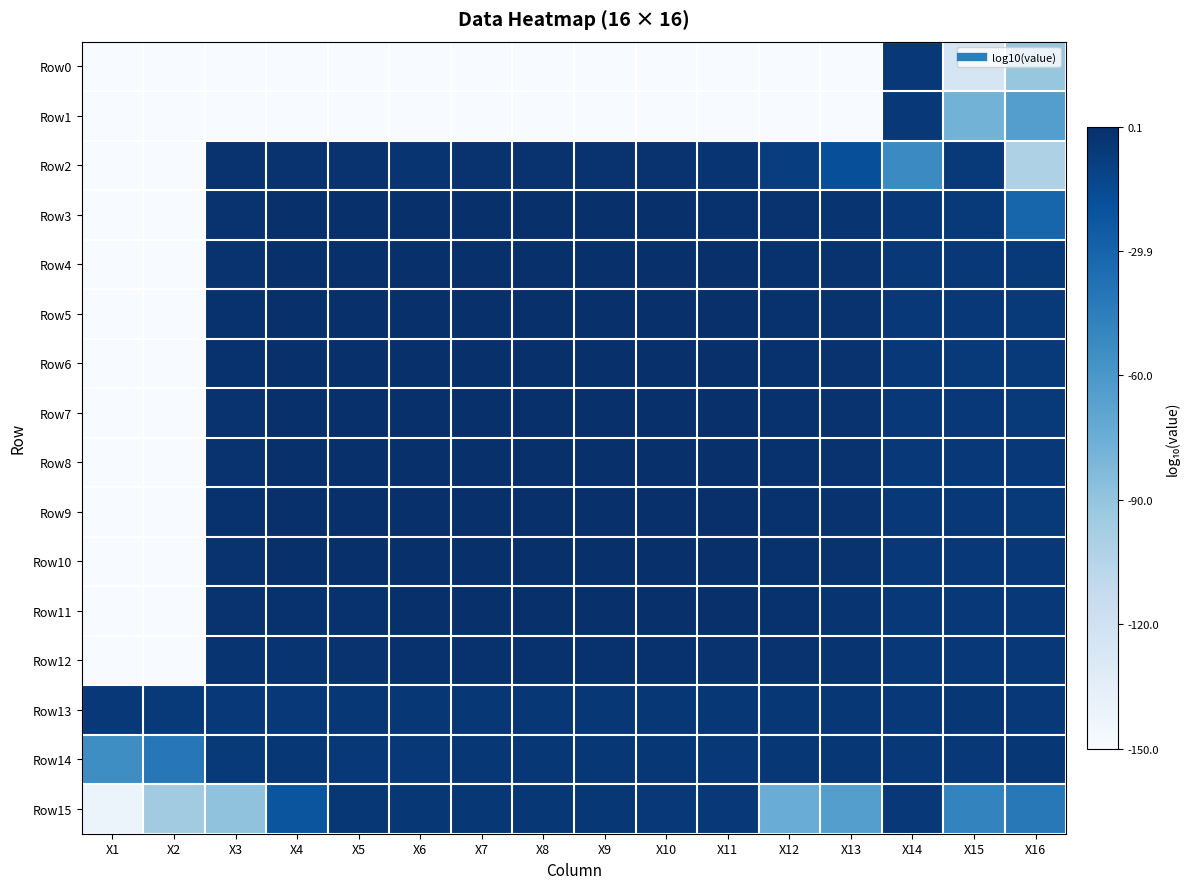

What is the spread (max minus min) of values at X8?

150.1